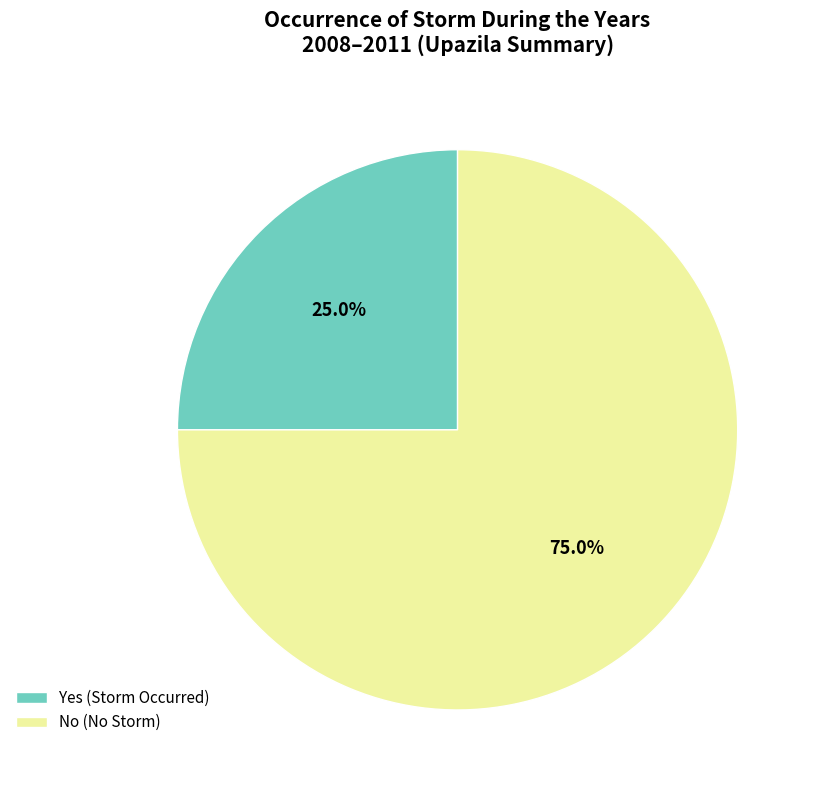

Rank the categories by value from highest to lowest.

No (No Storm), Yes (Storm Occurred)